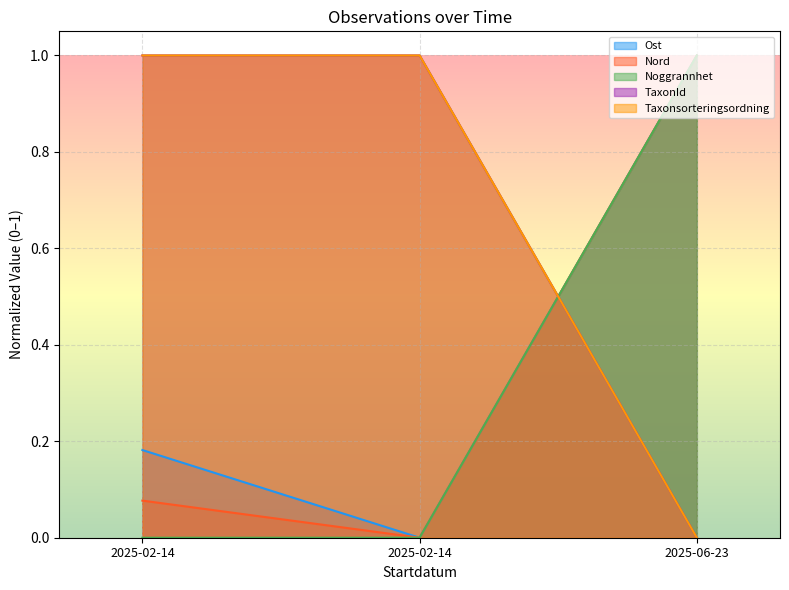

What is the spread (max minus min) of values at 2025-02-14?

1.0